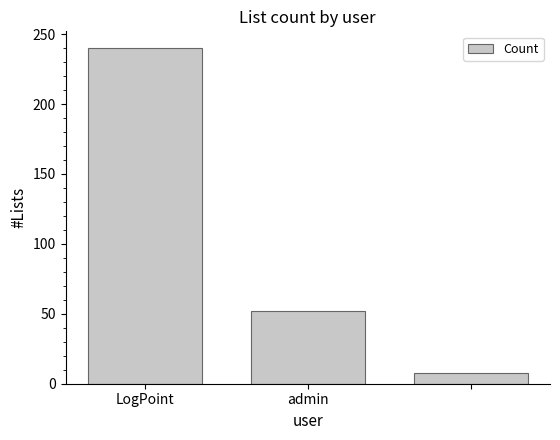

What is the value of the 1st bar from the left?

240